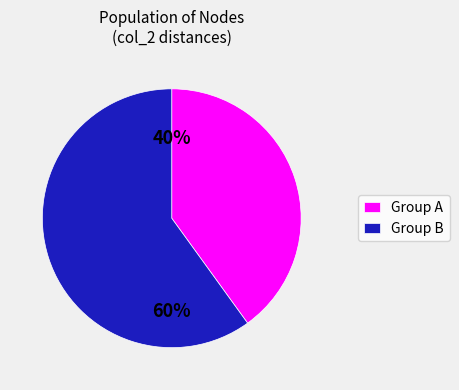

Count the number of slices in the pie.

2